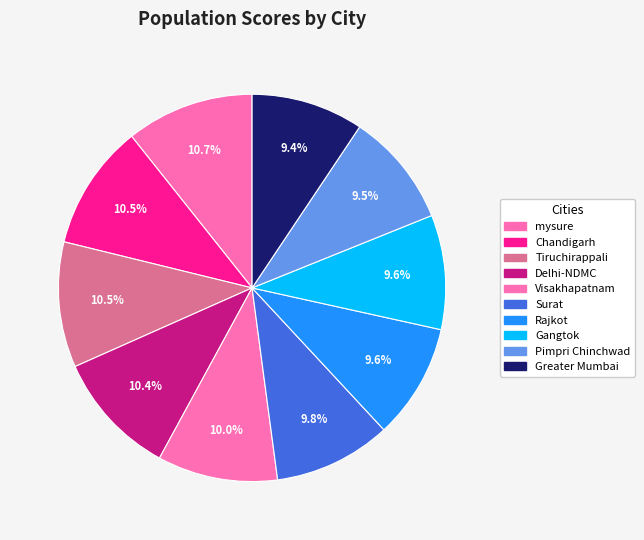

What is the ratio of the value at Chandigarh to the value at mysure?

1.0